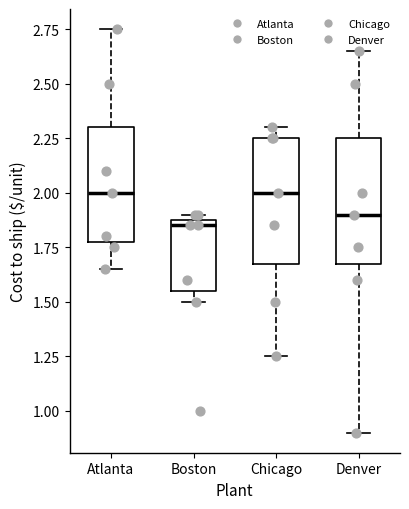

Reading left to right, transcribe this box plot: for each box, give where its median line is, the range the box spans, and where its two whiskers end, as read against the y-axis. The values are not printed on the chart, so give them approximately, as read against the axis.

Atlanta: median 2.00, box 1.80 to 2.30, whiskers 1.65 to 2.75
Boston: median 1.85, box 1.55 to 1.90, whiskers 1.50 to 1.90 (just above the box's upper edge)
Chicago: median 2.00, box 1.70 to 2.25, whiskers 1.25 to 2.30
Denver: median 1.90, box 1.70 to 2.25, whiskers 0.90 to 2.65